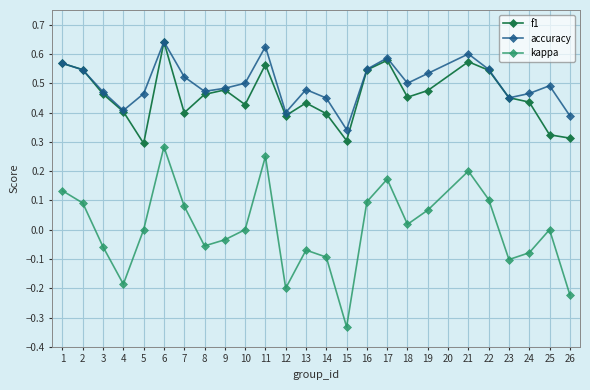

How many interior local peaks does the accuracy series have?

6